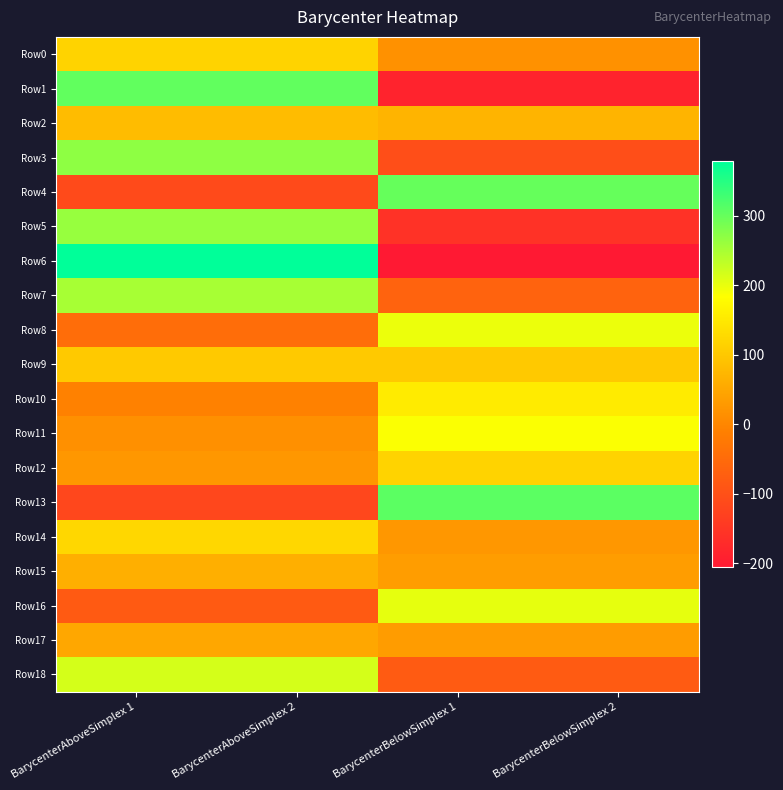

Reading left to right, transcribe all the data shown in this chart.

Row0: BarycenterAboveSimplex 1=117.9	BarycenterAboveSimplex 2=117.9	BarycenterBelowSimplex 1=17.7	BarycenterBelowSimplex 2=17.7
Row1: BarycenterAboveSimplex 1=303.6	BarycenterAboveSimplex 2=303.6	BarycenterBelowSimplex 1=-186.4	BarycenterBelowSimplex 2=-186.4
Row2: BarycenterAboveSimplex 1=82.2	BarycenterAboveSimplex 2=82.2	BarycenterBelowSimplex 1=70.0	BarycenterBelowSimplex 2=70.0
Row3: BarycenterAboveSimplex 1=269.9	BarycenterAboveSimplex 2=269.9	BarycenterBelowSimplex 1=-103.7	BarycenterBelowSimplex 2=-103.7
Row4: BarycenterAboveSimplex 1=-112.8	BarycenterAboveSimplex 2=-112.8	BarycenterBelowSimplex 1=300.8	BarycenterBelowSimplex 2=300.8
Row5: BarycenterAboveSimplex 1=263.2	BarycenterAboveSimplex 2=263.2	BarycenterBelowSimplex 1=-157.0	BarycenterBelowSimplex 2=-157.0
Row6: BarycenterAboveSimplex 1=378.9	BarycenterAboveSimplex 2=378.9	BarycenterBelowSimplex 1=-205.9	BarycenterBelowSimplex 2=-205.9
Row7: BarycenterAboveSimplex 1=250.6	BarycenterAboveSimplex 2=250.6	BarycenterBelowSimplex 1=-64.3	BarycenterBelowSimplex 2=-64.3
Row8: BarycenterAboveSimplex 1=-45.0	BarycenterAboveSimplex 2=-45.0	BarycenterBelowSimplex 1=197.8	BarycenterBelowSimplex 2=197.8
Row9: BarycenterAboveSimplex 1=102.4	BarycenterAboveSimplex 2=102.4	BarycenterBelowSimplex 1=101.6	BarycenterBelowSimplex 2=101.6
Row10: BarycenterAboveSimplex 1=-7.5	BarycenterAboveSimplex 2=-7.5	BarycenterBelowSimplex 1=154.0	BarycenterBelowSimplex 2=154.0
Row11: BarycenterAboveSimplex 1=15.3	BarycenterAboveSimplex 2=15.3	BarycenterBelowSimplex 1=186.0	BarycenterBelowSimplex 2=186.0
Row12: BarycenterAboveSimplex 1=26.9	BarycenterAboveSimplex 2=26.9	BarycenterBelowSimplex 1=117.3	BarycenterBelowSimplex 2=117.3
Row13: BarycenterAboveSimplex 1=-118.8	BarycenterAboveSimplex 2=-118.8	BarycenterBelowSimplex 1=308.3	BarycenterBelowSimplex 2=308.3
Row14: BarycenterAboveSimplex 1=123.4	BarycenterAboveSimplex 2=123.4	BarycenterBelowSimplex 1=26.7	BarycenterBelowSimplex 2=26.7
Row15: BarycenterAboveSimplex 1=62.1	BarycenterAboveSimplex 2=62.1	BarycenterBelowSimplex 1=35.5	BarycenterBelowSimplex 2=35.5
Row16: BarycenterAboveSimplex 1=-82.1	BarycenterAboveSimplex 2=-82.1	BarycenterBelowSimplex 1=202.4	BarycenterBelowSimplex 2=202.4
Row17: BarycenterAboveSimplex 1=50.8	BarycenterAboveSimplex 2=50.8	BarycenterBelowSimplex 1=33.3	BarycenterBelowSimplex 2=33.3
Row18: BarycenterAboveSimplex 1=216.2	BarycenterAboveSimplex 2=216.2	BarycenterBelowSimplex 1=-79.7	BarycenterBelowSimplex 2=-79.7